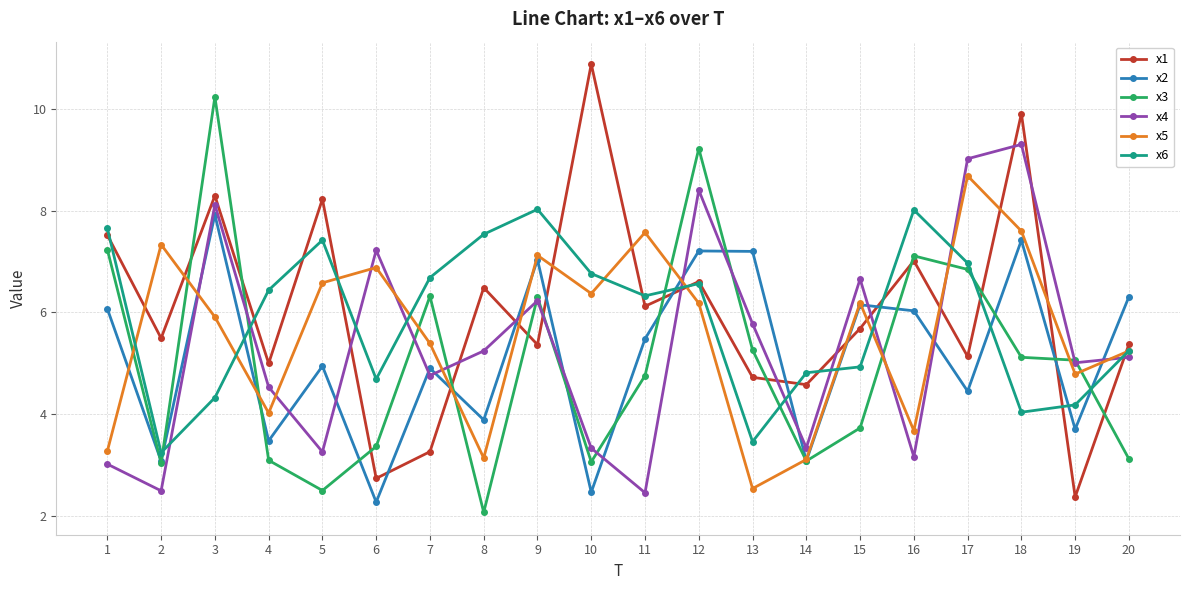

Where does the x3 series first go above 5?

1